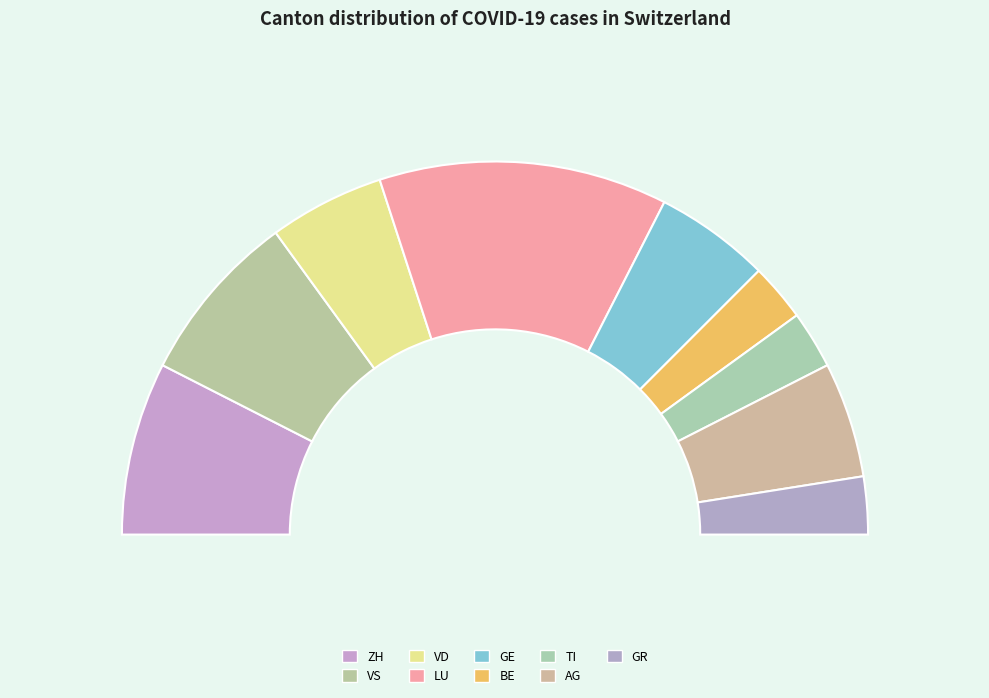

Does GR account for over 50% of the chart?

No